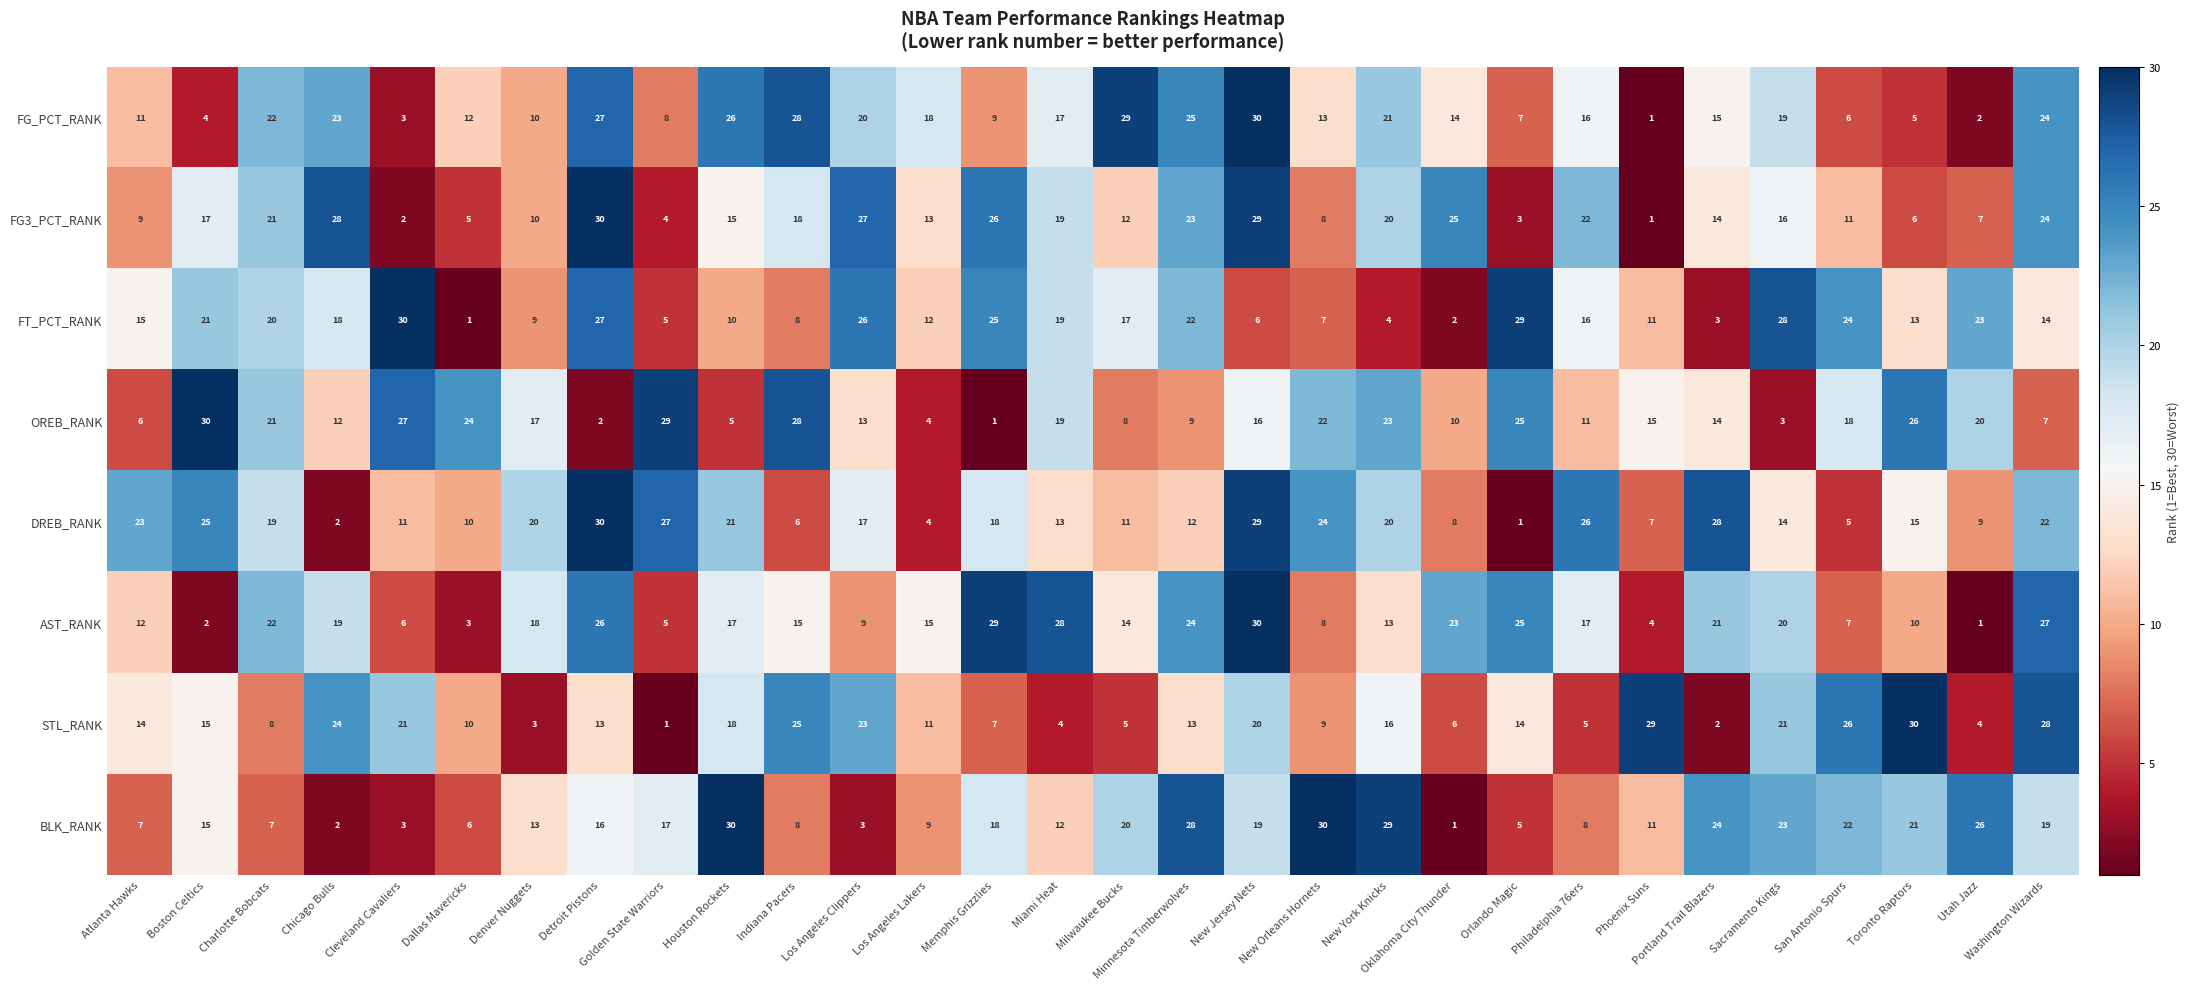

List the labels in order of FT_PCT_RANK value, smallest first.

Dallas Mavericks, Oklahoma City Thunder, Portland Trail Blazers, New York Knicks, Golden State Warriors, New Jersey Nets, New Orleans Hornets, Indiana Pacers, Denver Nuggets, Houston Rockets, Phoenix Suns, Los Angeles Lakers, Toronto Raptors, Washington Wizards, Atlanta Hawks, Philadelphia 76ers, Milwaukee Bucks, Chicago Bulls, Miami Heat, Charlotte Bobcats, Boston Celtics, Minnesota Timberwolves, Utah Jazz, San Antonio Spurs, Memphis Grizzlies, Los Angeles Clippers, Detroit Pistons, Sacramento Kings, Orlando Magic, Cleveland Cavaliers